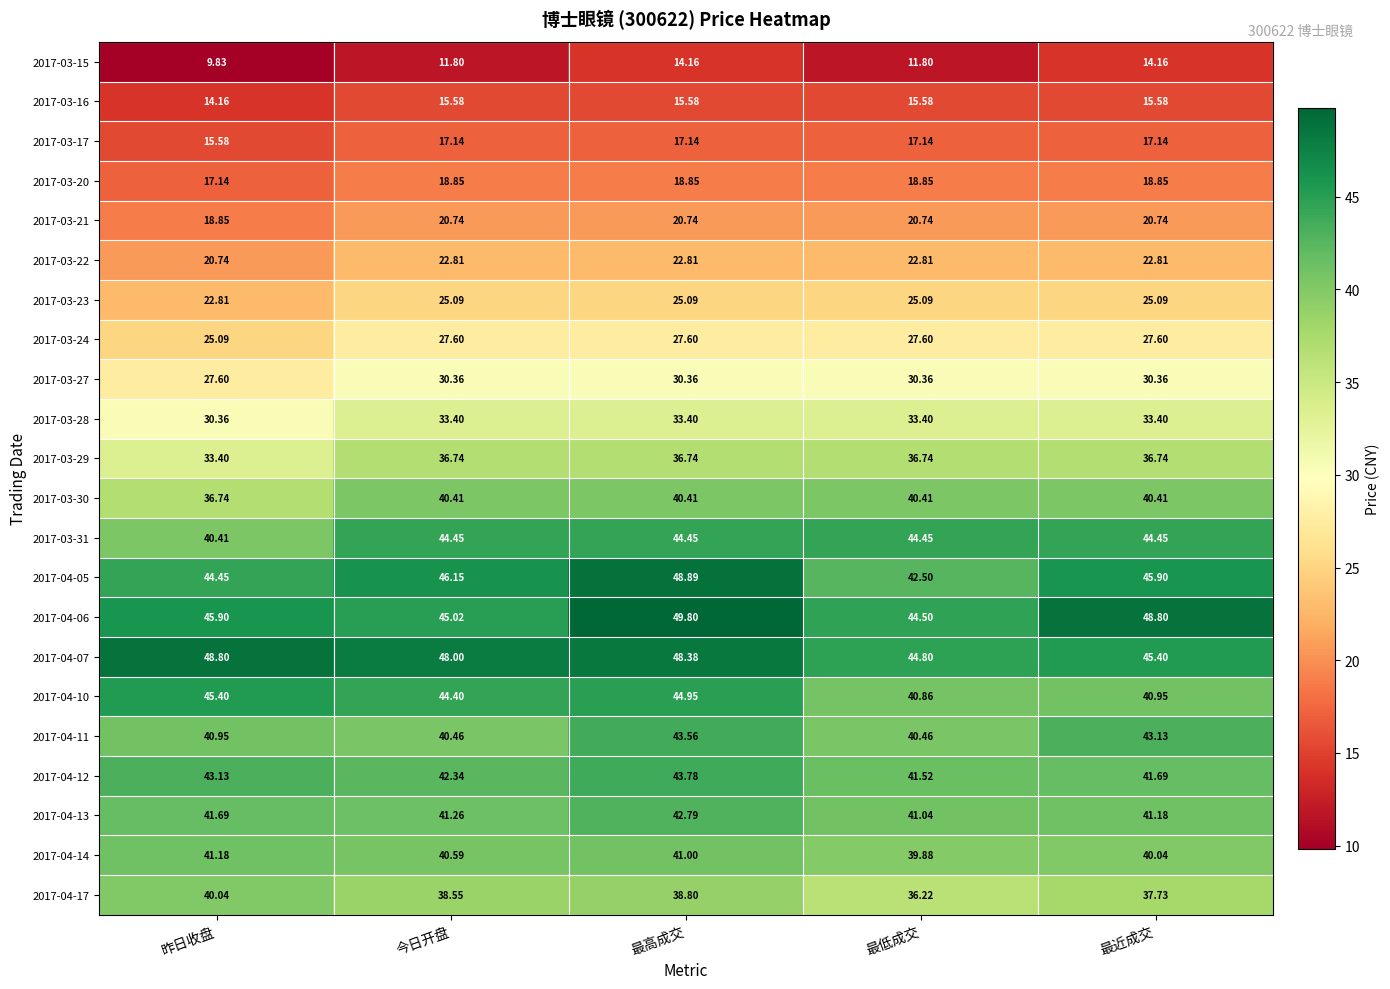

At which category does the chart reach its peak across all series?

最高成交